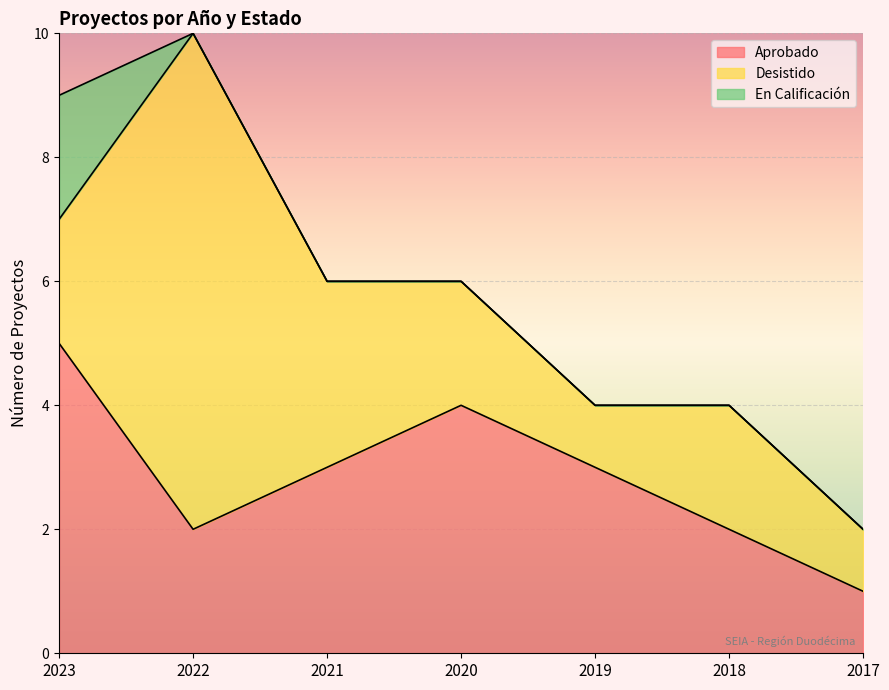

What is the difference between the Aprobado values at 2017 and 2018?

1